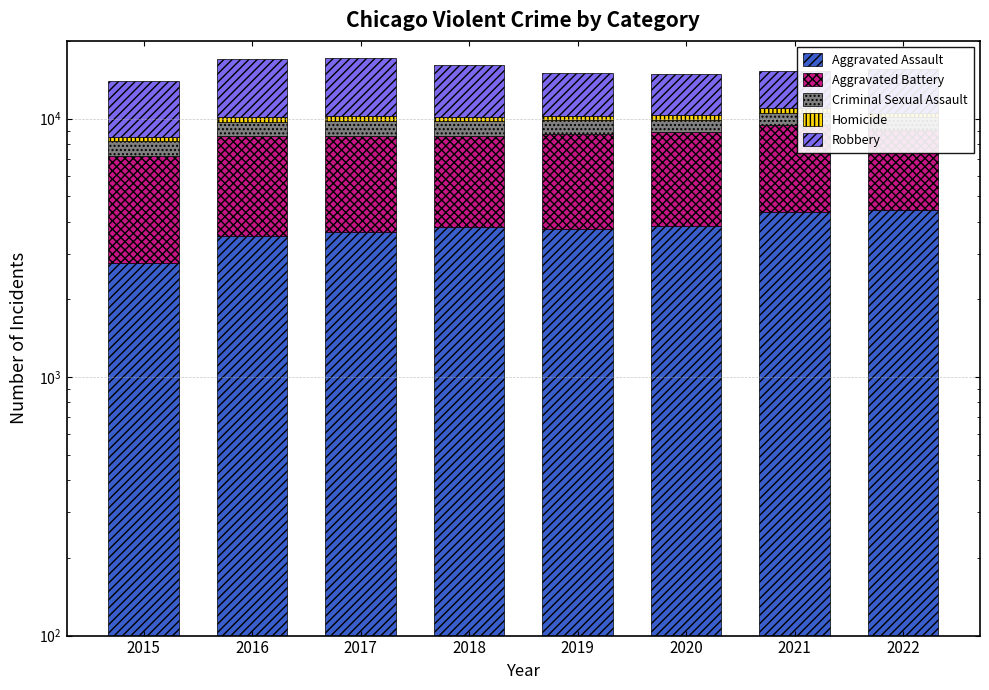

The Robbery series shows 4837 at 2019. True or false?

True